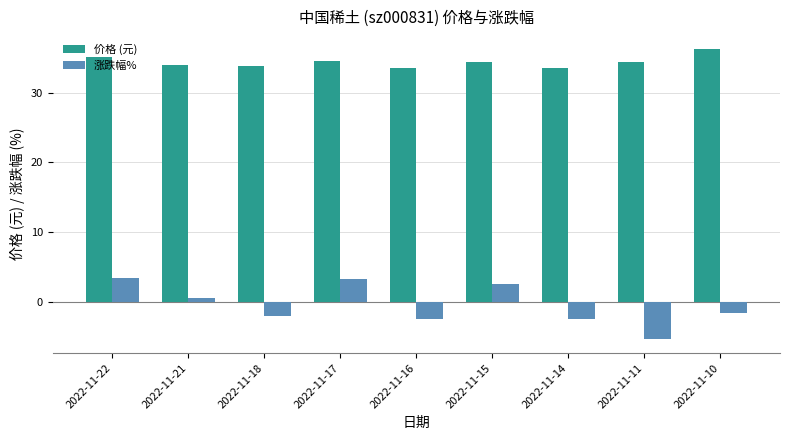

What is the maximum value for 价格 (元)?

36.4